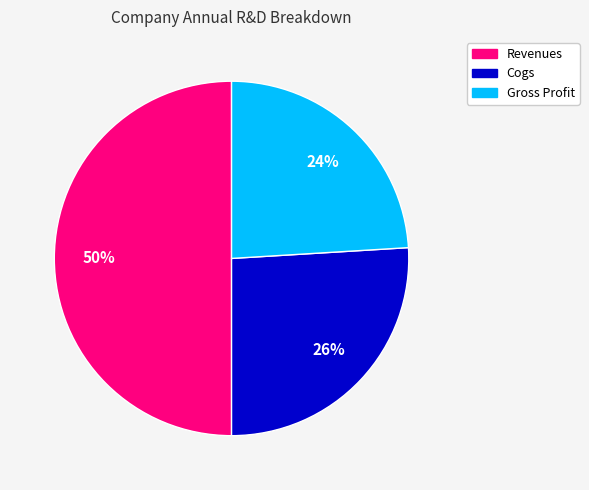

To the nearest percent, what is the difference between the largest and smallest slice percentages?

26%